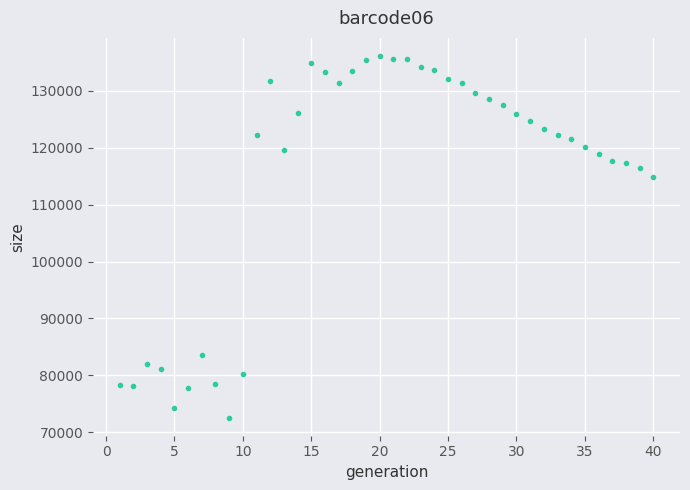

What Y value in the scatter plot is closest to 104354?

114902